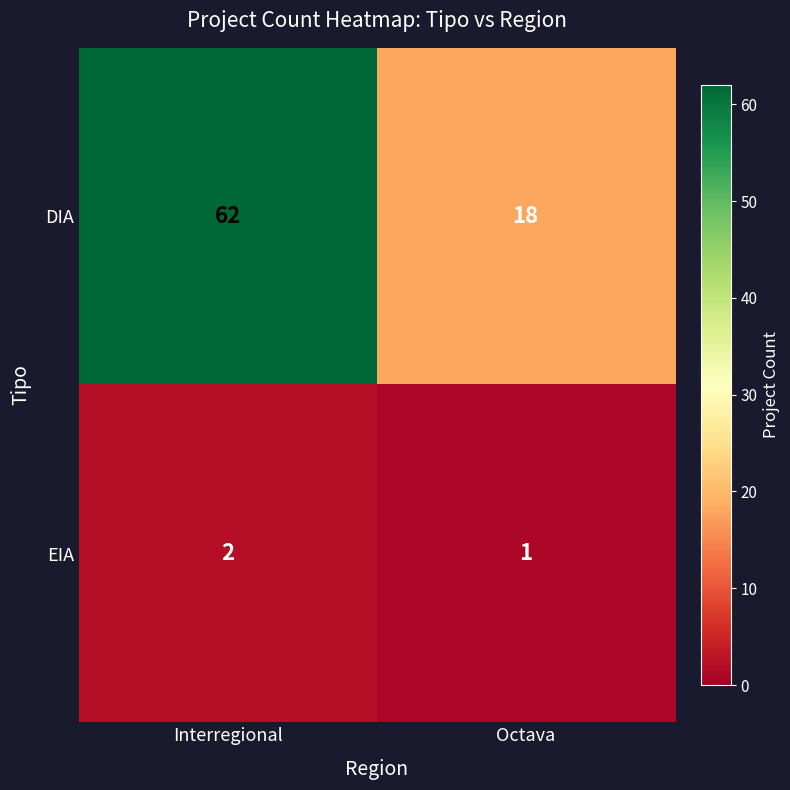

At how many categories does at least one series exceed 30?

1